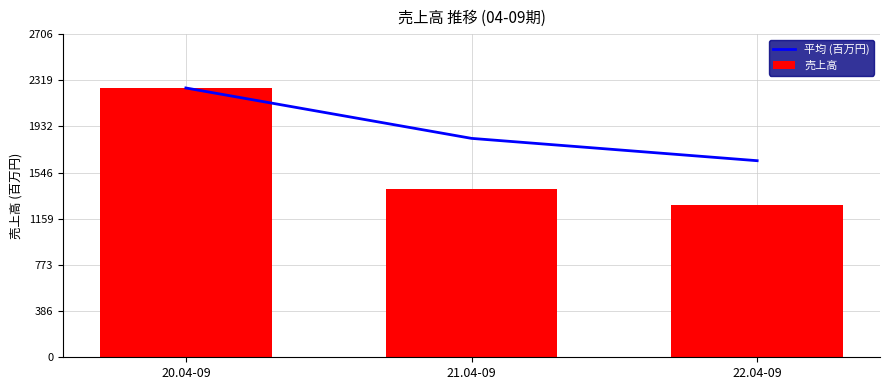

Rank the series by their average value, from lowest to highest.

売上高, 平均 (百万円)